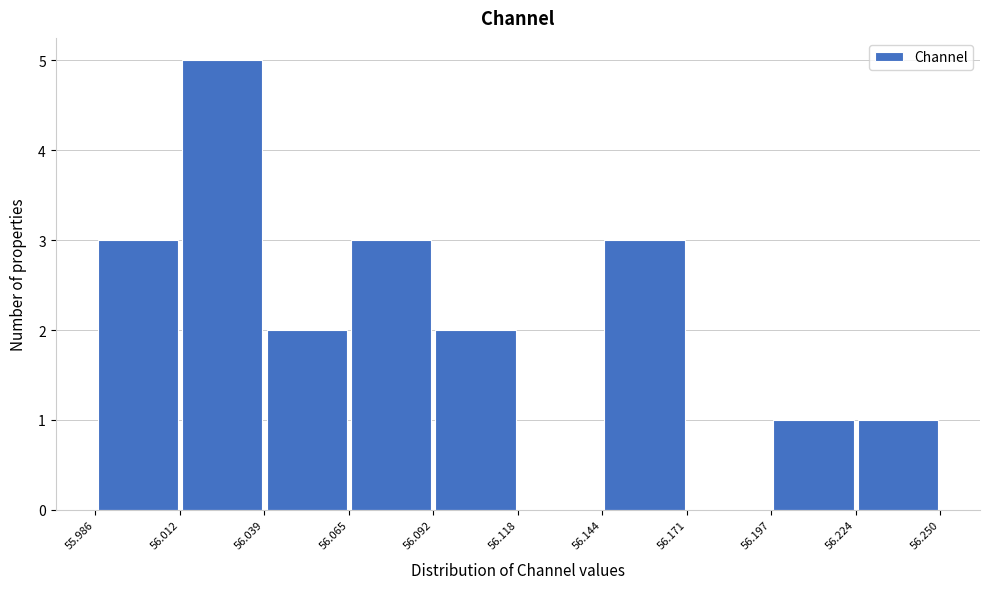

Reading left to right, list every bar in this chart as the range it spans on the x-axis followed by its height. The values are not printed on the chart, so give them approximately, as read against the axis.

55.986 to 56.012: 3
56.012 to 56.039: 5
56.039 to 56.065: 2
56.065 to 56.092: 3
56.092 to 56.118: 2
56.118 to 56.144: 0
56.144 to 56.171: 3
56.171 to 56.197: 0
56.197 to 56.224: 1
56.224 to 56.250: 1